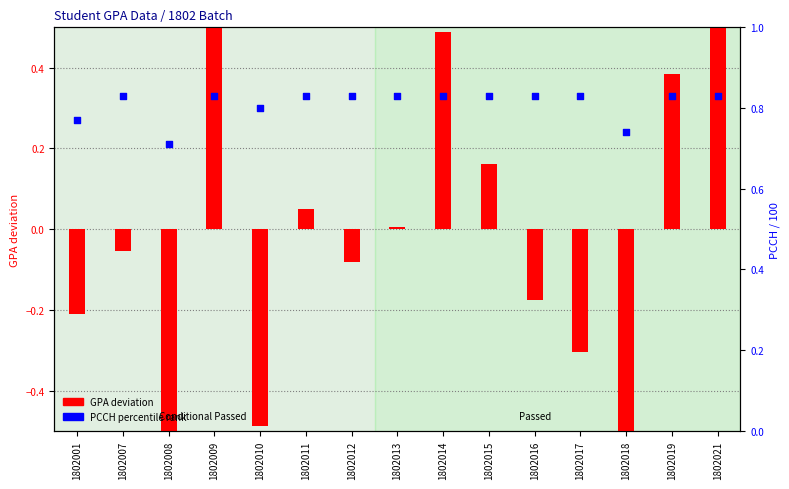

Which series reaches the minimum Y coordinate?

GPA deviation